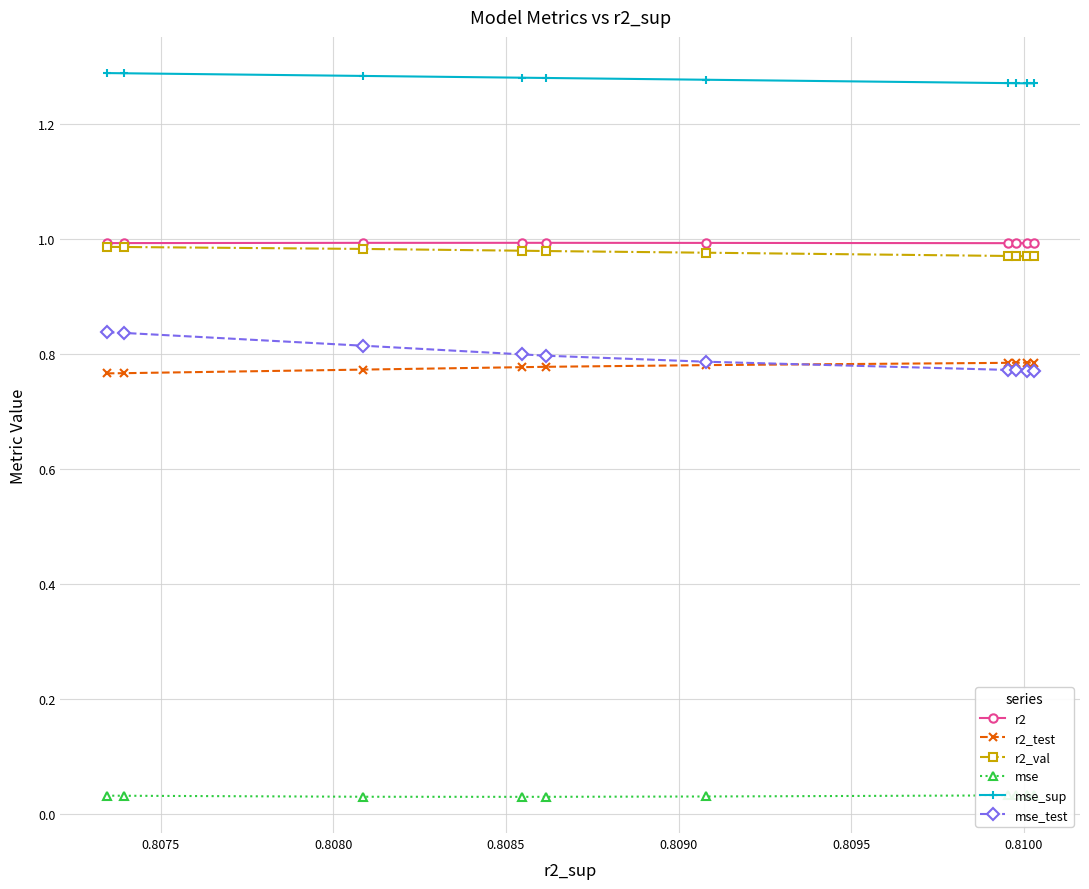

True or false: mse_test and mse_sup cross at least once.

False